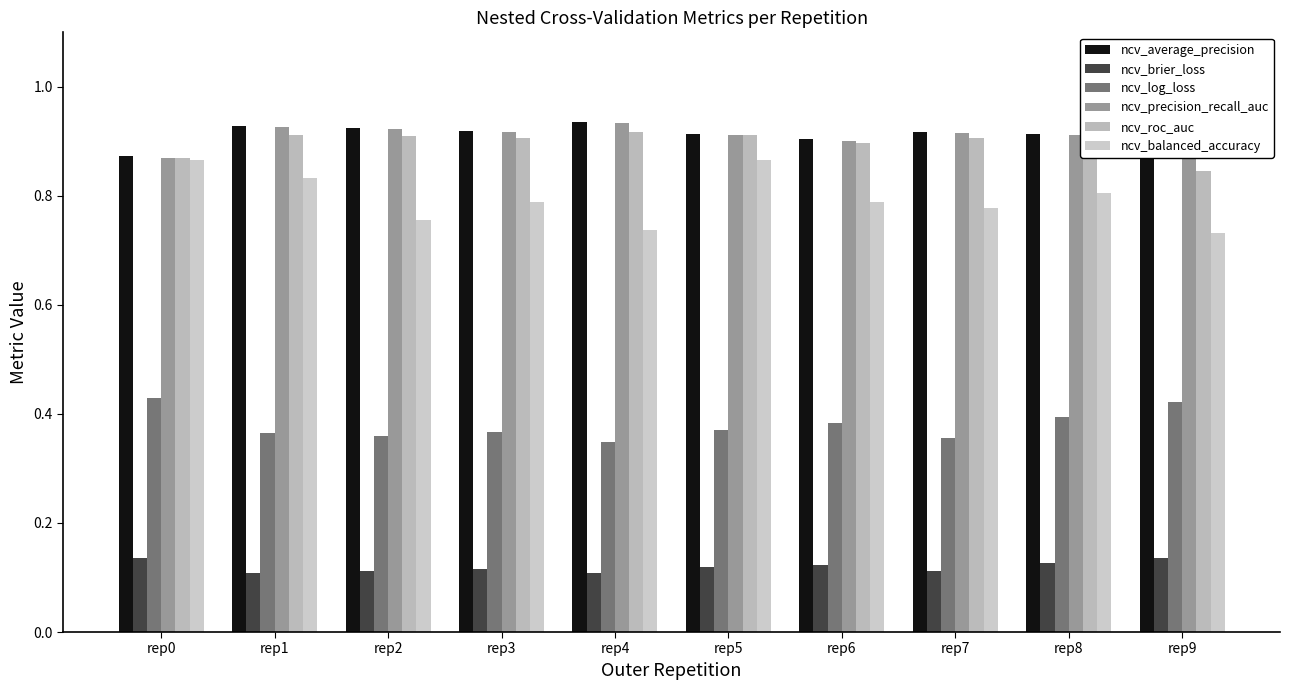

Reading left to right, what are all the values shown in this chart?

ncv_average_precision: rep0=0.9	rep1=0.9	rep2=0.9	rep3=0.9	rep4=0.9	rep5=0.9	rep6=0.9	rep7=0.9	rep8=0.9	rep9=0.9
ncv_brier_loss: rep0=0.1	rep1=0.1	rep2=0.1	rep3=0.1	rep4=0.1	rep5=0.1	rep6=0.1	rep7=0.1	rep8=0.1	rep9=0.1
ncv_log_loss: rep0=0.4	rep1=0.4	rep2=0.4	rep3=0.4	rep4=0.3	rep5=0.4	rep6=0.4	rep7=0.4	rep8=0.4	rep9=0.4
ncv_precision_recall_auc: rep0=0.9	rep1=0.9	rep2=0.9	rep3=0.9	rep4=0.9	rep5=0.9	rep6=0.9	rep7=0.9	rep8=0.9	rep9=0.9
ncv_roc_auc: rep0=0.9	rep1=0.9	rep2=0.9	rep3=0.9	rep4=0.9	rep5=0.9	rep6=0.9	rep7=0.9	rep8=0.9	rep9=0.8
ncv_balanced_accuracy: rep0=0.9	rep1=0.8	rep2=0.8	rep3=0.8	rep4=0.7	rep5=0.9	rep6=0.8	rep7=0.8	rep8=0.8	rep9=0.7